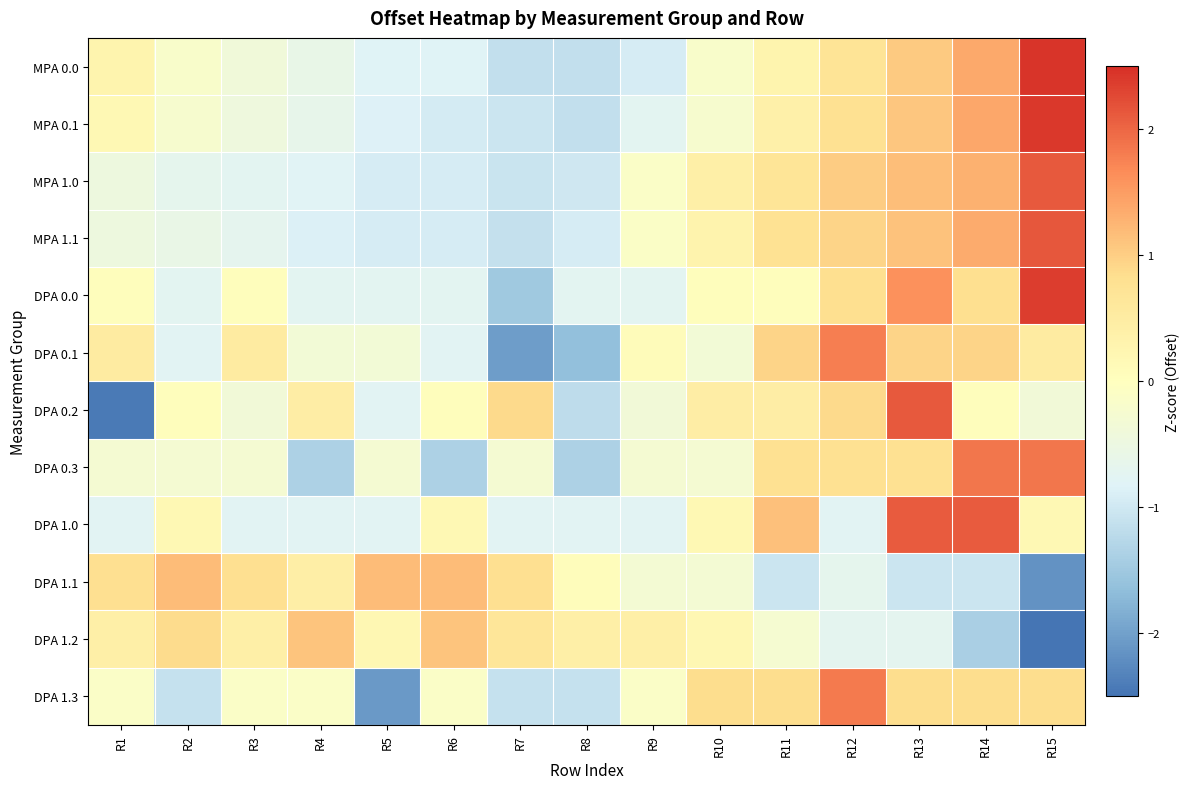

Reading left to right, transcribe all the data shown in this chart.

MPA 0.0: R1=0.3	R2=-0.2	R3=-0.4	R4=-0.6	R5=-0.8	R6=-0.8	R7=-1.1	R8=-1.1	R9=-0.9	R10=-0.2	R11=0.3	R12=0.7	R13=1.0	R14=1.4	R15=2.5
MPA 0.1: R1=0.2	R2=-0.2	R3=-0.4	R4=-0.6	R5=-0.8	R6=-0.9	R7=-1.0	R8=-1.1	R9=-0.7	R10=-0.2	R11=0.4	R12=0.8	R13=1.1	R14=1.4	R15=2.4
MPA 1.0: R1=-0.5	R2=-0.7	R3=-0.7	R4=-0.8	R5=-0.9	R6=-0.9	R7=-1.1	R8=-1.0	R9=-0.1	R10=0.4	R11=0.7	R12=1.0	R13=1.2	R14=1.3	R15=2.1
MPA 1.1: R1=-0.5	R2=-0.6	R3=-0.7	R4=-0.9	R5=-0.9	R6=-0.9	R7=-1.1	R8=-0.9	R9=-0.1	R10=0.3	R11=0.8	R12=1.0	R13=1.1	R14=1.4	R15=2.1
DPA 0.0: R1=0.1	R2=-0.7	R3=0.1	R4=-0.7	R5=-0.7	R6=-0.7	R7=-1.5	R8=-0.7	R9=-0.7	R10=0.1	R11=0.1	R12=0.8	R13=1.6	R14=0.8	R15=2.4
DPA 0.1: R1=0.5	R2=-0.8	R3=0.5	R4=-0.3	R5=-0.3	R6=-0.8	R7=-2.0	R8=-1.6	R9=0.1	R10=-0.3	R11=0.9	R12=1.8	R13=0.9	R14=0.9	R15=0.5
DPA 0.2: R1=-2.4	R2=0.1	R3=-0.4	R4=0.5	R5=-0.8	R6=0.1	R7=0.9	R8=-1.2	R9=-0.4	R10=0.5	R11=0.5	R12=0.9	R13=2.1	R14=0.1	R15=-0.4
DPA 0.3: R1=-0.3	R2=-0.3	R3=-0.3	R4=-1.4	R5=-0.3	R6=-1.4	R7=-0.3	R8=-1.4	R9=-0.3	R10=-0.3	R11=0.8	R12=0.8	R13=0.8	R14=1.9	R15=1.9
DPA 1.0: R1=-0.8	R2=0.2	R3=-0.8	R4=-0.8	R5=-0.8	R6=0.2	R7=-0.8	R8=-0.8	R9=-0.8	R10=0.2	R11=1.1	R12=-0.8	R13=2.1	R14=2.1	R15=0.2
DPA 1.1: R1=0.8	R2=1.2	R3=0.8	R4=0.4	R5=1.2	R6=1.2	R7=0.8	R8=0.1	R9=-0.3	R10=-0.3	R11=-1.0	R12=-0.7	R13=-1.0	R14=-1.0	R15=-2.2
DPA 1.2: R1=0.4	R2=0.9	R3=0.4	R4=1.1	R5=0.2	R6=1.1	R7=0.7	R8=0.4	R9=0.4	R10=0.2	R11=-0.3	R12=-0.7	R13=-0.7	R14=-1.4	R15=-2.8
DPA 1.3: R1=-0.1	R2=-1.1	R3=-0.1	R4=-0.1	R5=-2.1	R6=-0.1	R7=-1.1	R8=-1.1	R9=-0.1	R10=0.8	R11=0.8	R12=1.8	R13=0.8	R14=0.8	R15=0.8